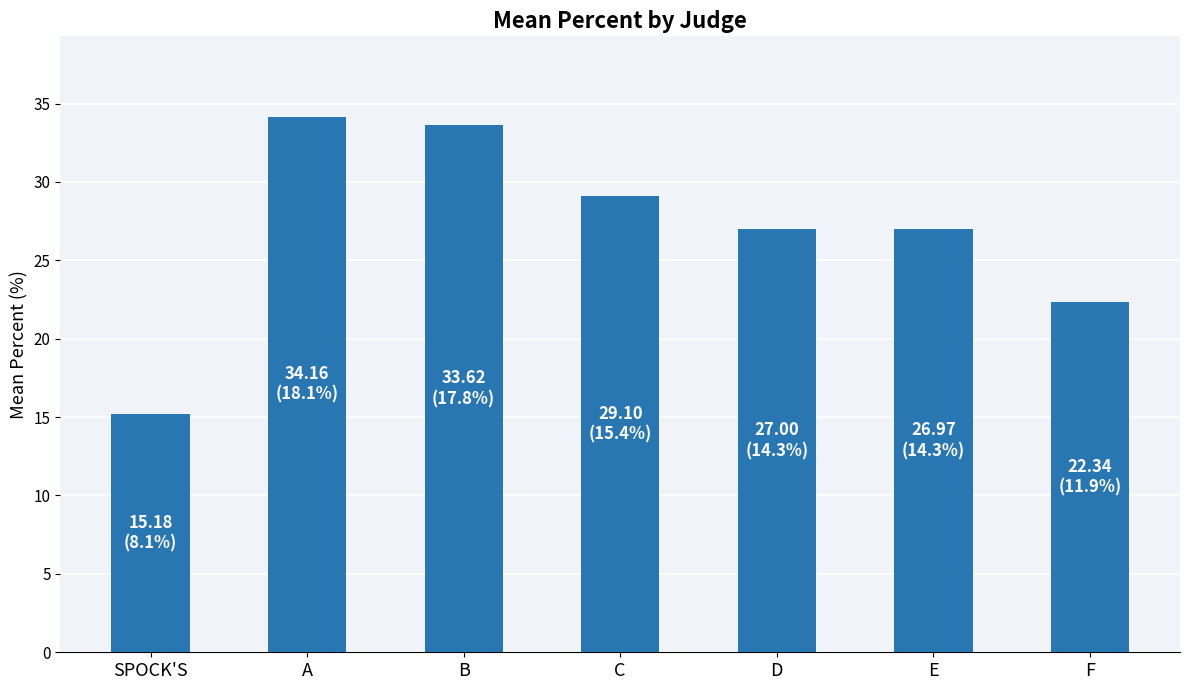

Between C and SPOCK'S, which is larger?

C